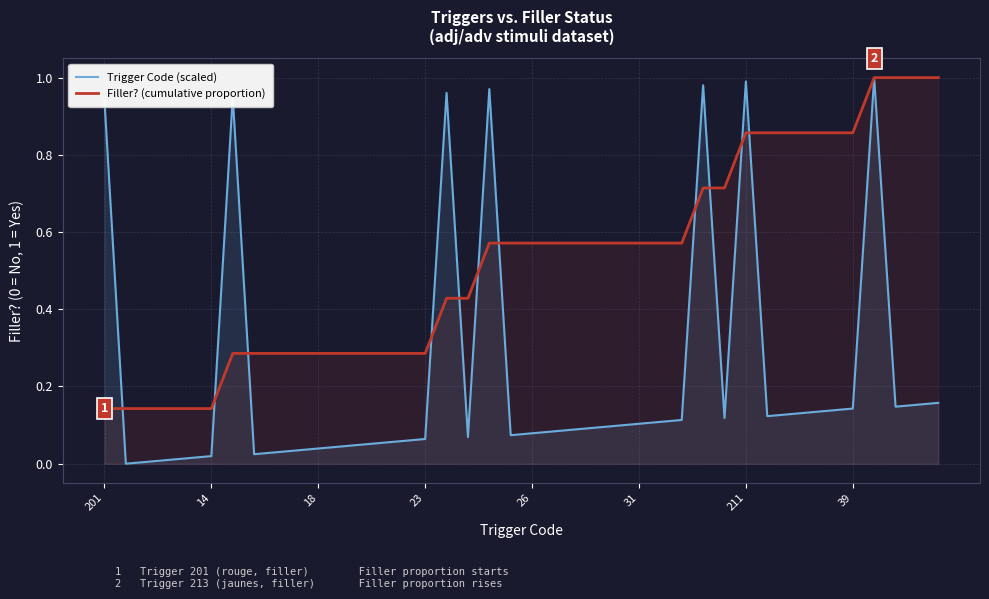

Which series has the largest range (max minus min)?

Trigger Code (scaled)